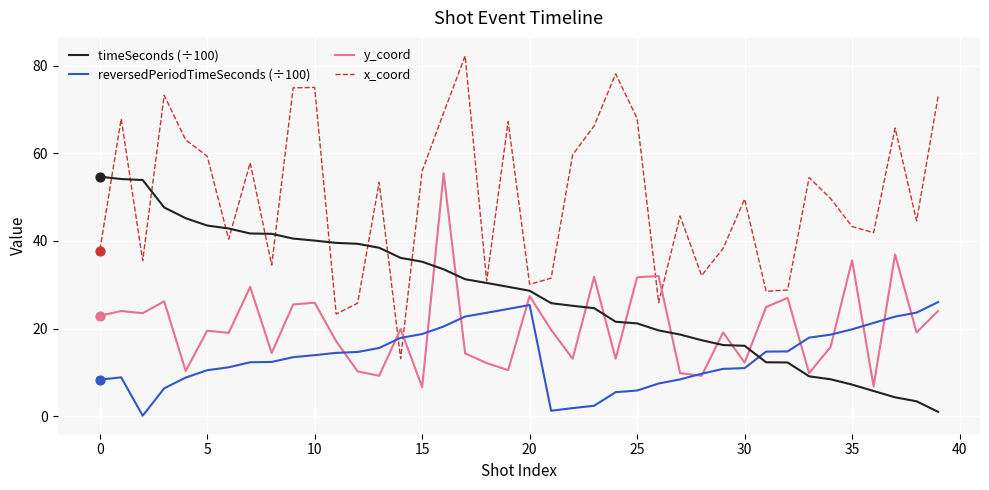

What are all the series names shown in the legend?

timeSeconds (÷100), reversedPeriodTimeSeconds (÷100), y_coord, x_coord